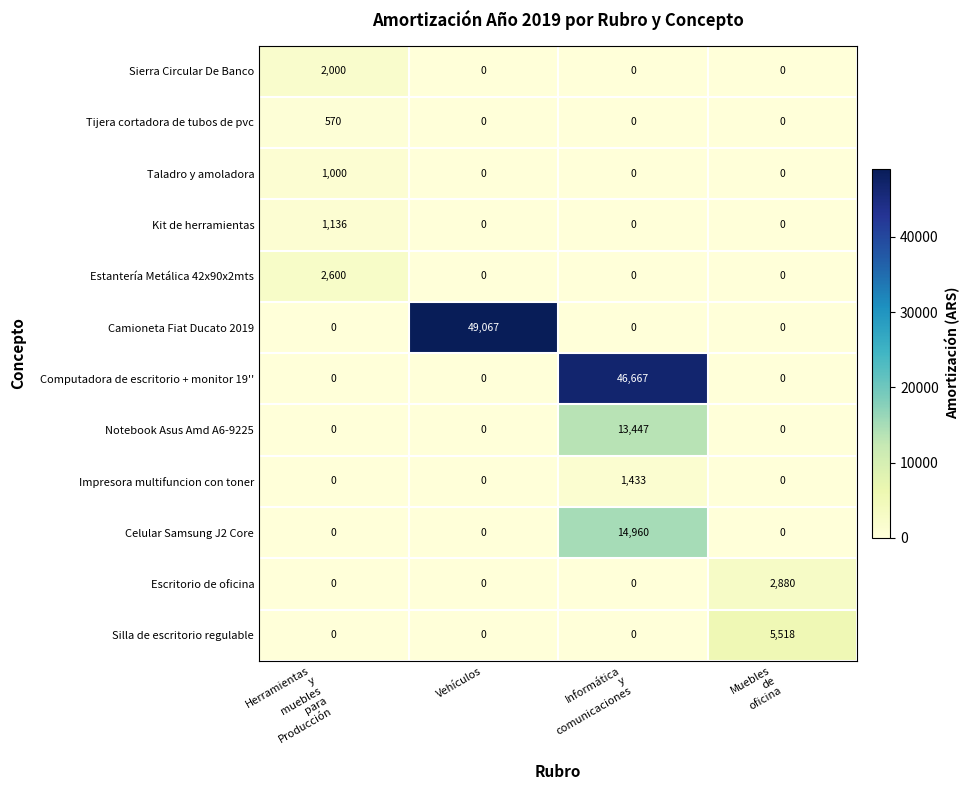

The value of Impresora multifuncion con toner at Vehículos is 0. True or false?

True